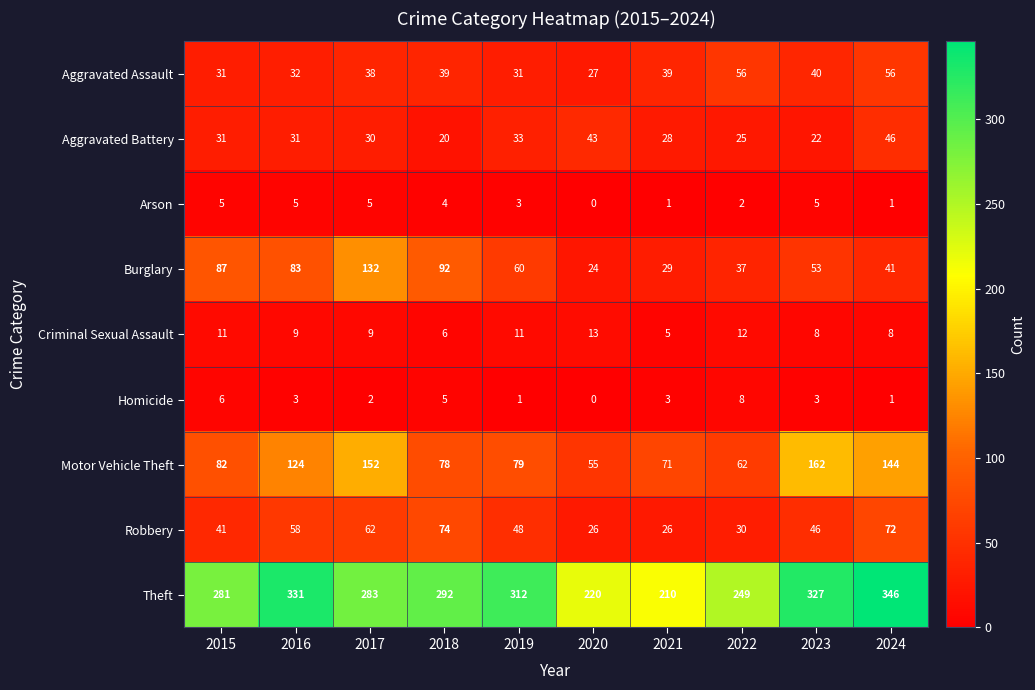

Rank the series by their maximum value, from lowest to highest.

Arson, Homicide, Criminal Sexual Assault, Aggravated Battery, Aggravated Assault, Robbery, Burglary, Motor Vehicle Theft, Theft